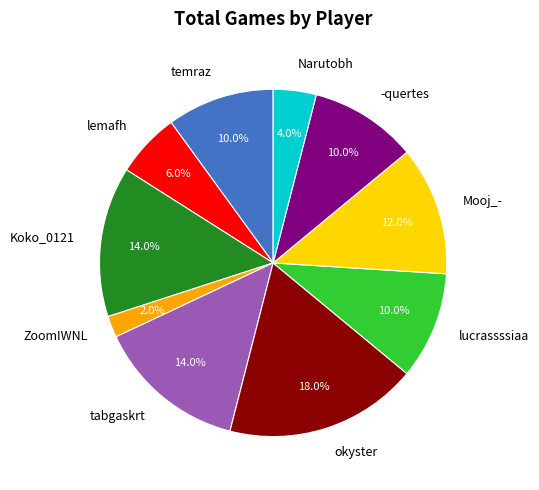

What portion of the pie excludes temraz?

90.0%